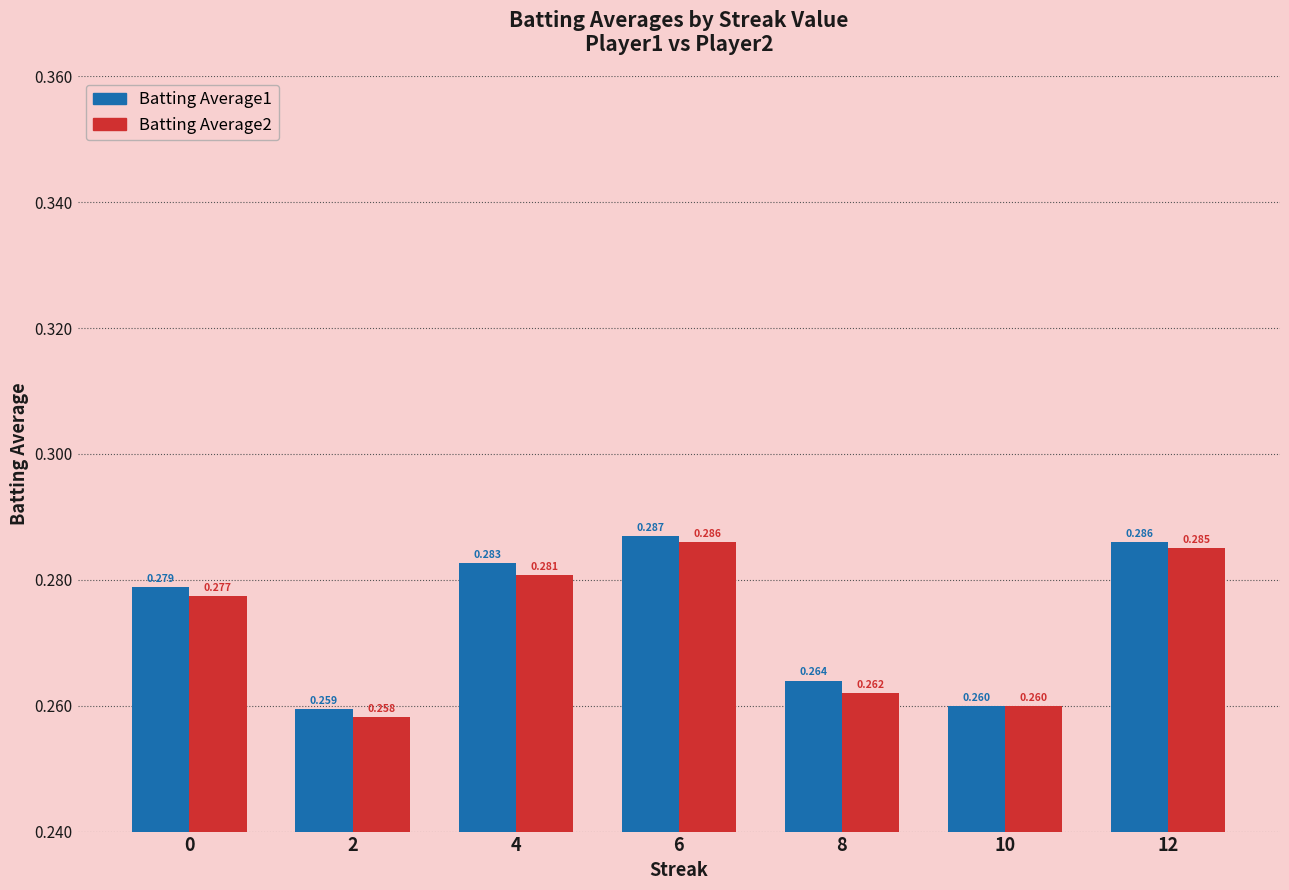

How many bars are there in total?

14